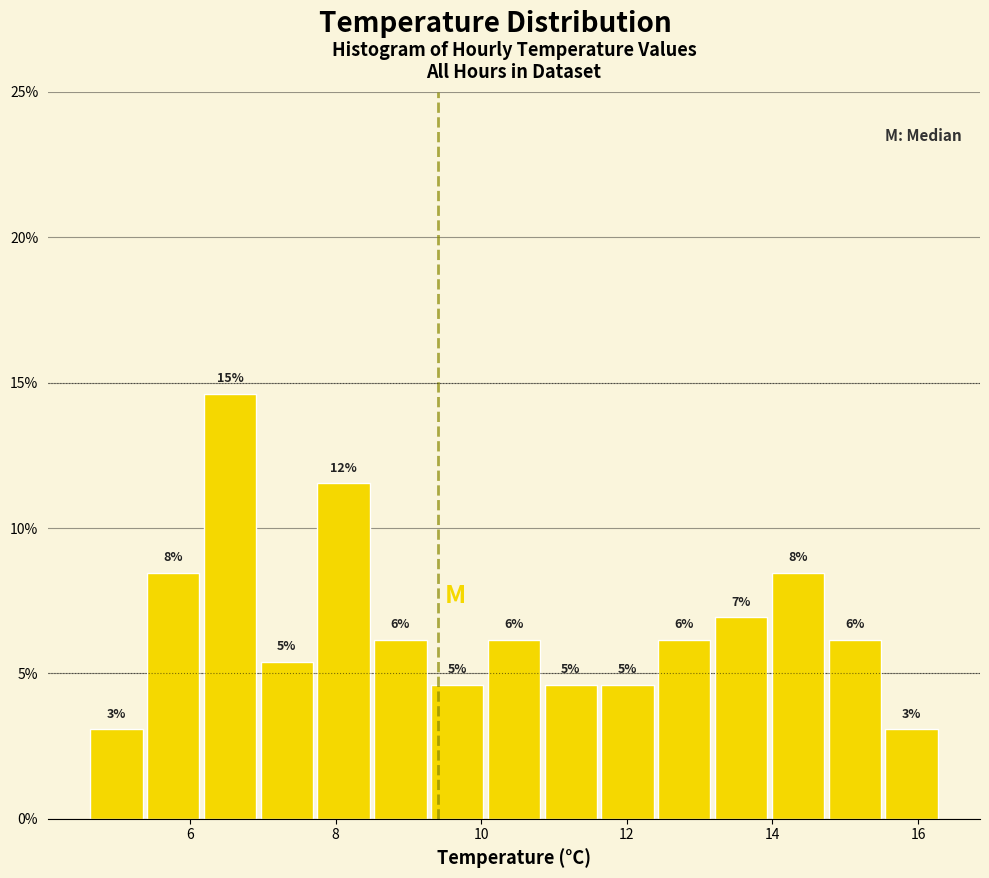

Around what value on the x-axis is the tallest bar? Give the approximate position of its centre, as read against the axis.

6.6